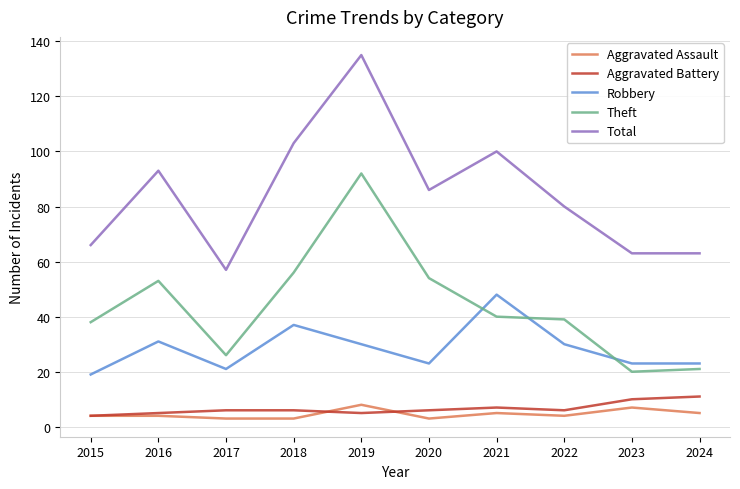

Where is the first local minimum for Total?

2017